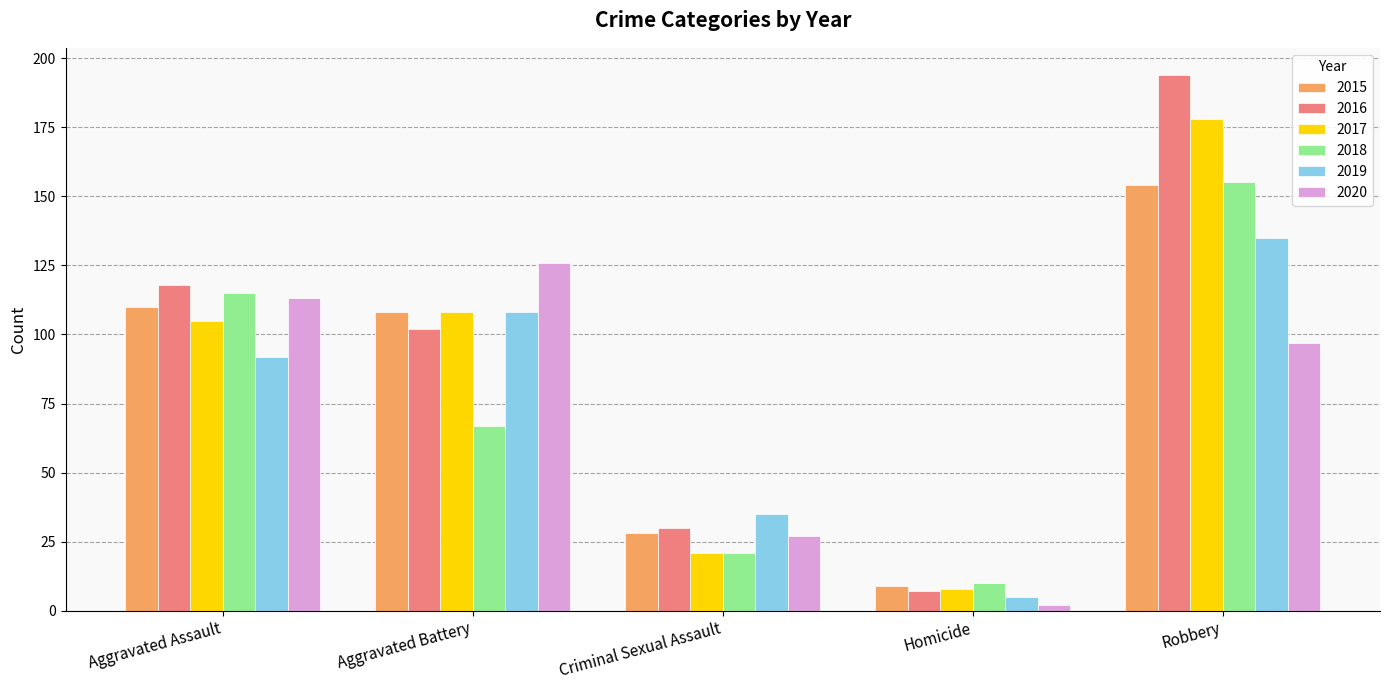

Reading left to right, list all the values displayed in this chart.

2015: Aggravated Assault=110	Aggravated Battery=108	Criminal Sexual Assault=28	Homicide=9	Robbery=154
2016: Aggravated Assault=118	Aggravated Battery=102	Criminal Sexual Assault=30	Homicide=7	Robbery=194
2017: Aggravated Assault=105	Aggravated Battery=108	Criminal Sexual Assault=21	Homicide=8	Robbery=178
2018: Aggravated Assault=115	Aggravated Battery=67	Criminal Sexual Assault=21	Homicide=10	Robbery=155
2019: Aggravated Assault=92	Aggravated Battery=108	Criminal Sexual Assault=35	Homicide=5	Robbery=135
2020: Aggravated Assault=113	Aggravated Battery=126	Criminal Sexual Assault=27	Homicide=2	Robbery=97